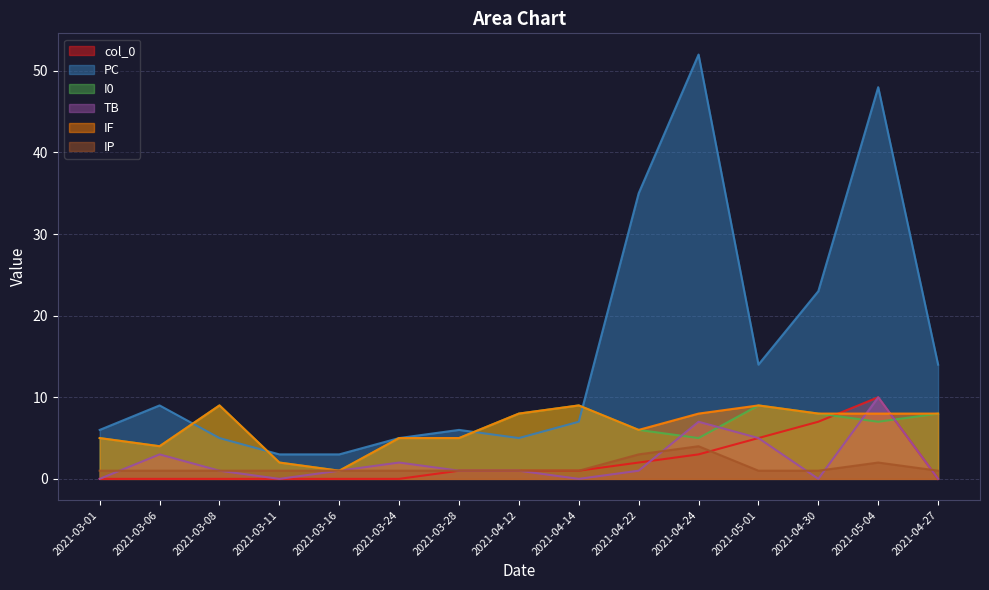

What are all the series names shown in the legend?

col_0, PC, I0, TB, IF, IP